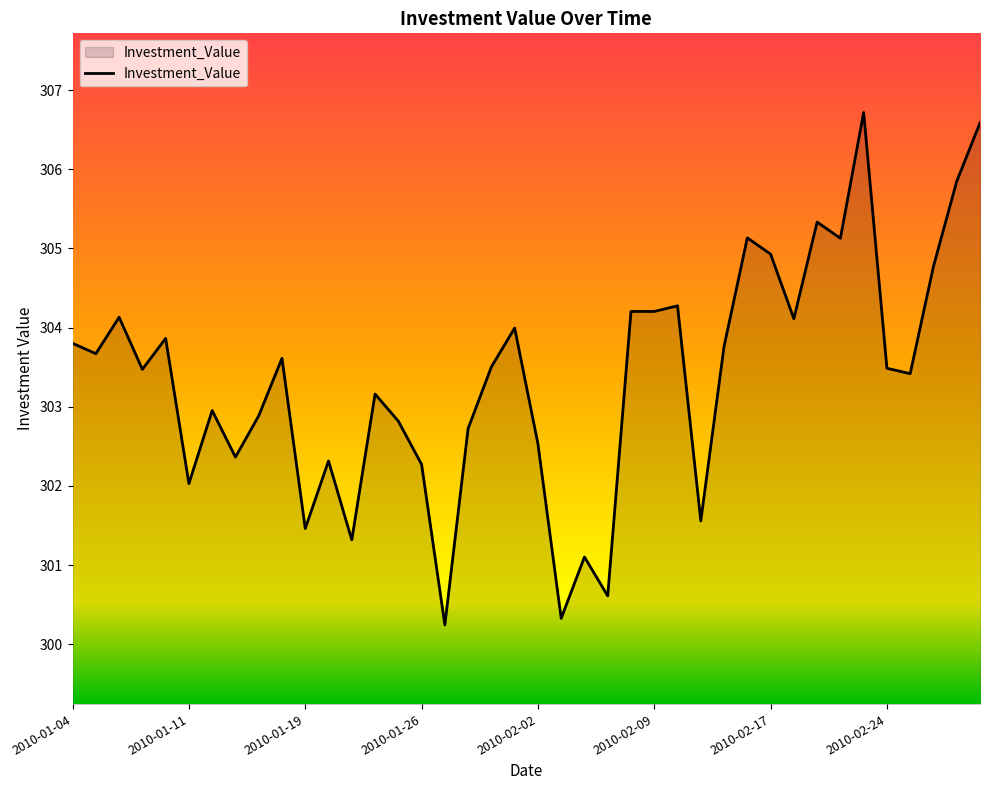

Does the chart display data point markers on the line(s)?

No